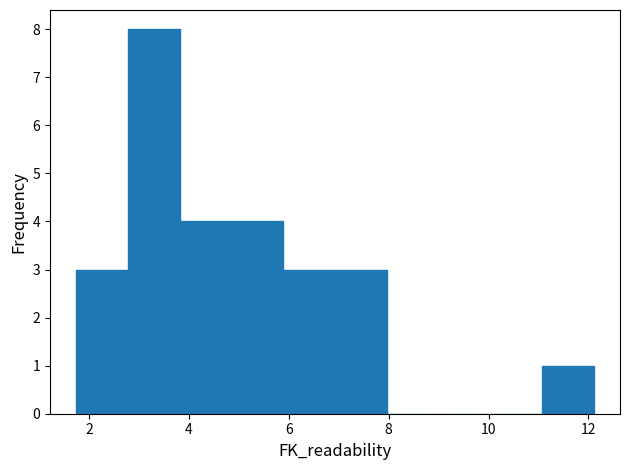

What is the height of the bar covering 5.8 to 7.0 on the x-axis? Neither the bar edges nor the heights are printed on the chart, so give them approximately, as read against the axes.

3